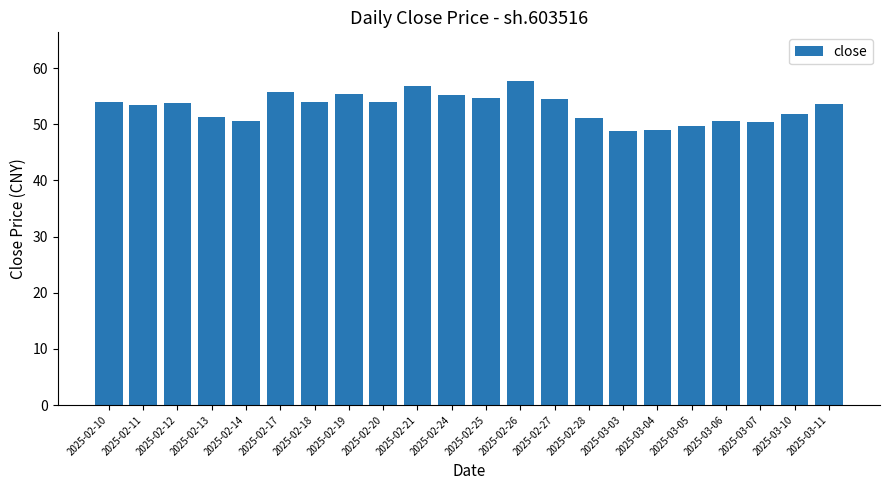

At which category does the chart reach its peak across all series?

2025-02-26